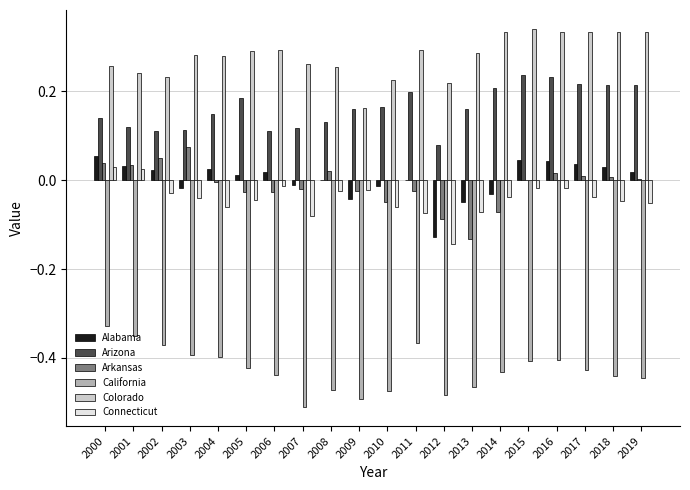

What are all the series names shown in the legend?

Alabama, Arizona, Arkansas, California, Colorado, Connecticut